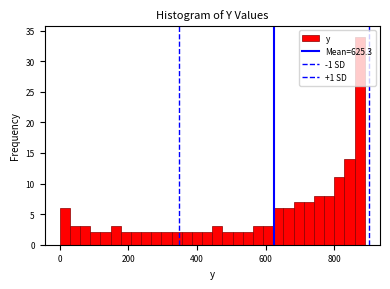

Around what value on the x-axis is the tallest bar? Give the approximate position of its centre, as read against the axis.

880